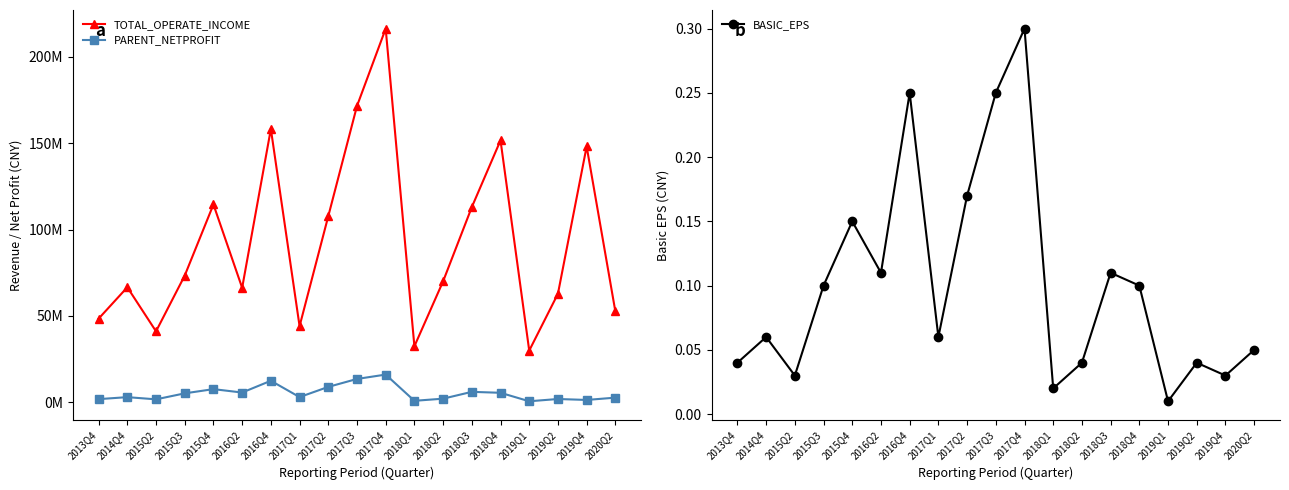

True or false: BASIC_EPS and PARENT_NETPROFIT intersect in this chart.

False